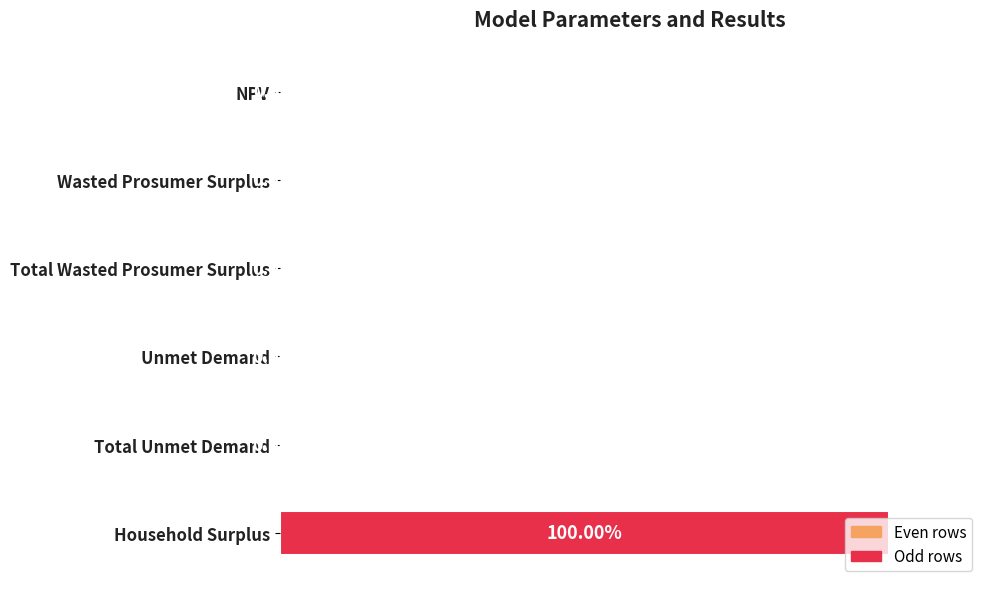

Where is the data nearest to the value 50?

NPV